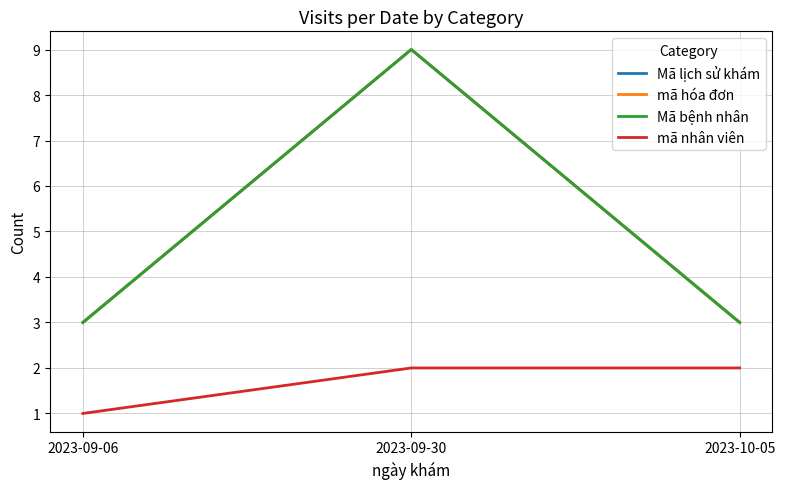

What is the label of the 1st point from the left?

2023-09-06